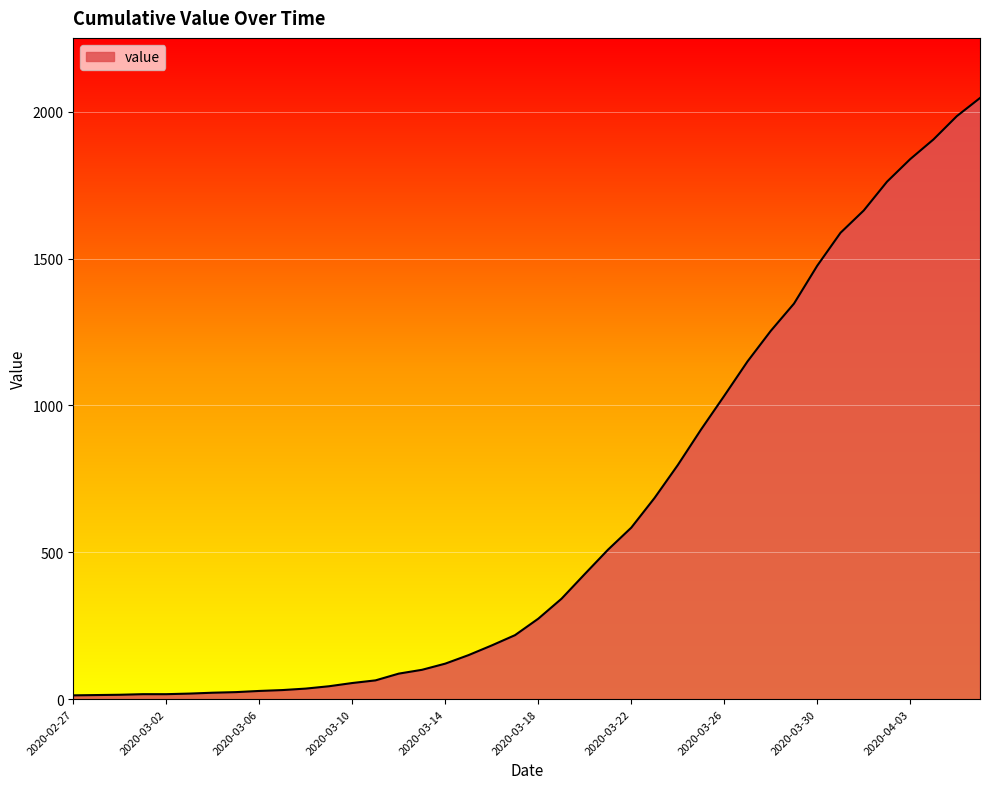

What is the sum of all values?

24844